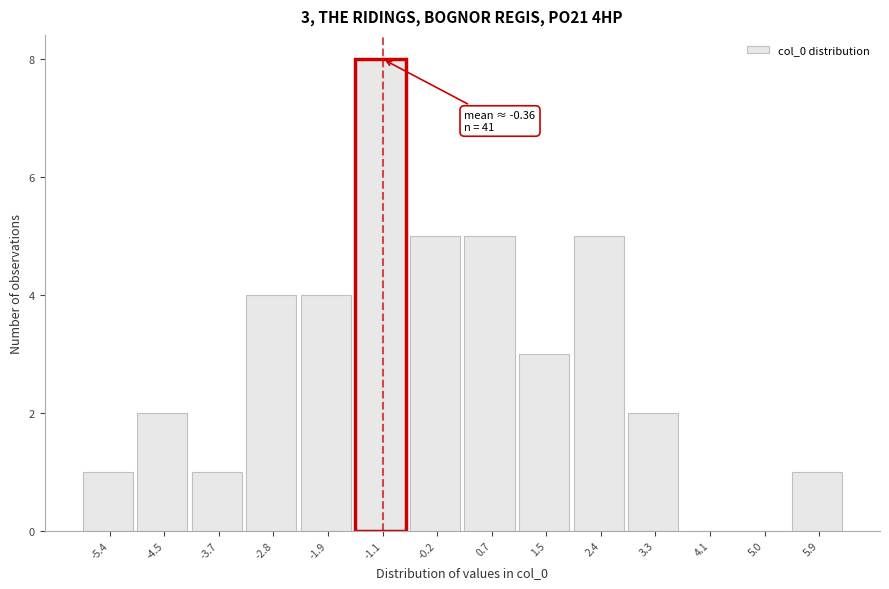

Which range on the x-axis has the tallest bar?

-1.5 to -0.6